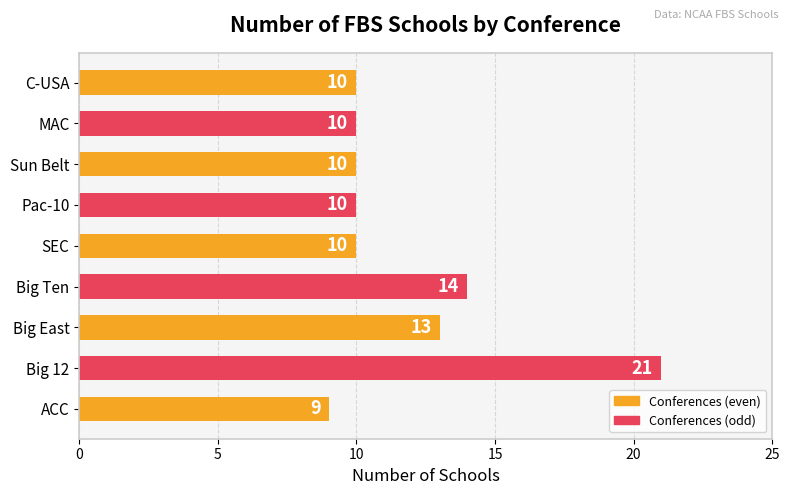

What is the change in value from Big East to SEC?

-3